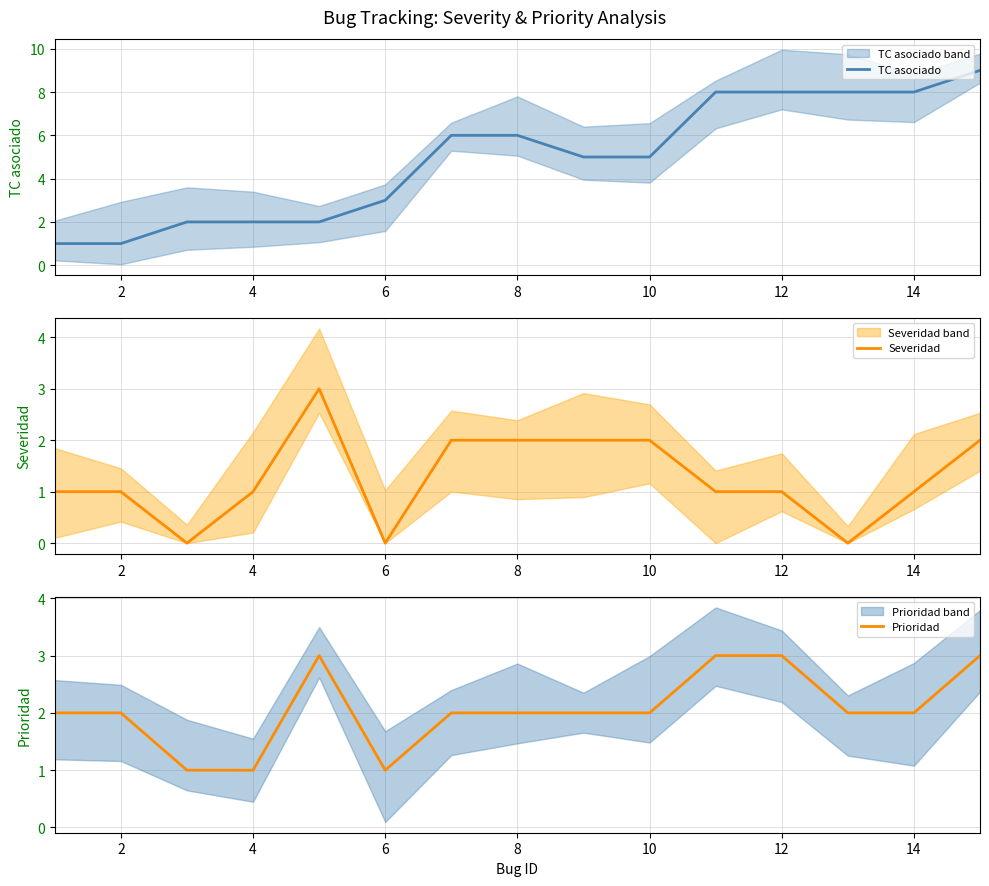

Is it true that TC asociado equals 8 at 12?

True